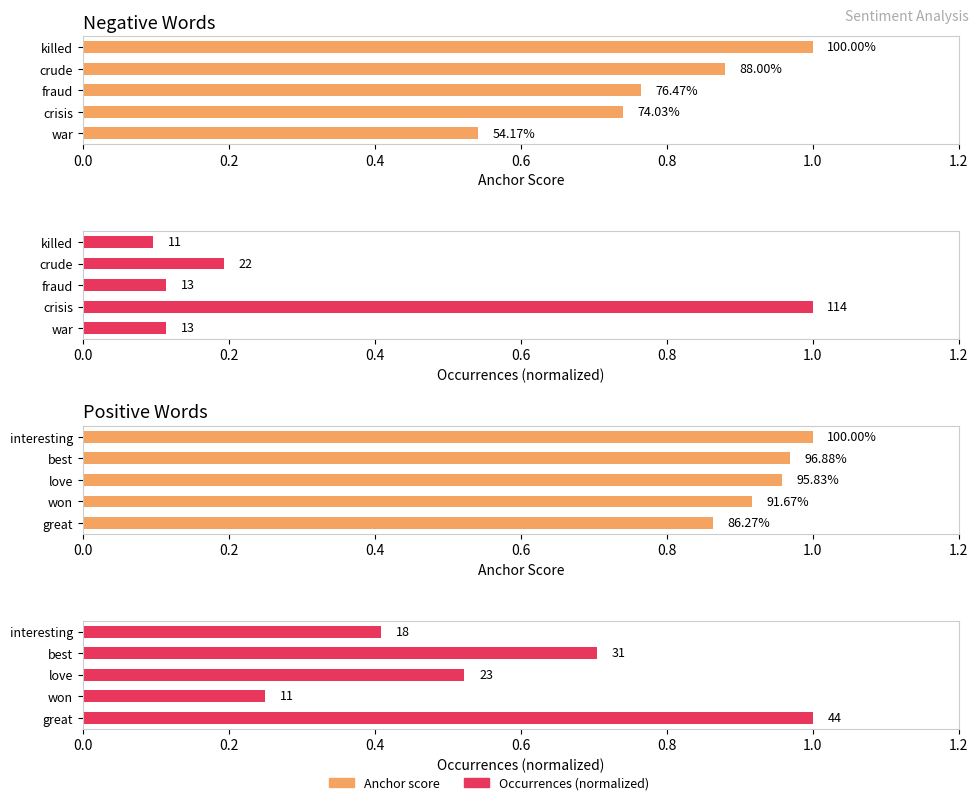

Are the bars horizontal?

Yes